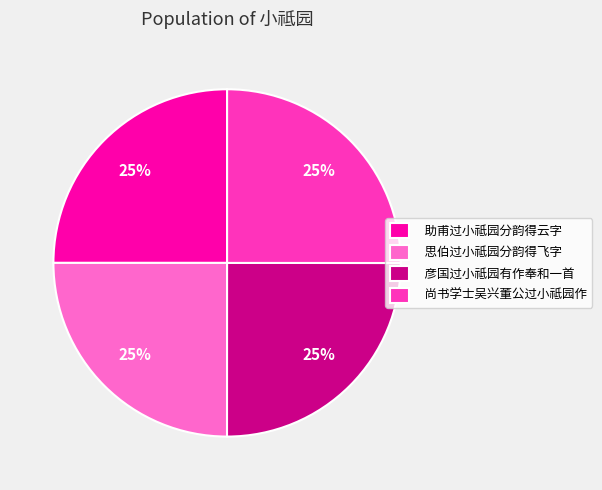

To the nearest percent, what portion does 思伯过小祗园分韵得飞字 represent?

25%